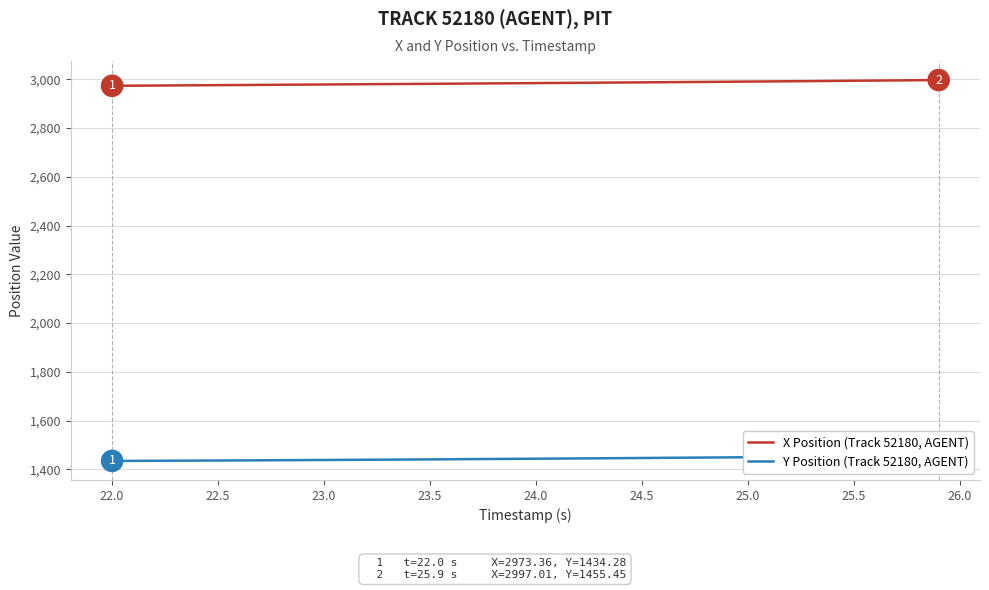

Which series has the largest total across all categories?

X Position (Track 52180, AGENT)